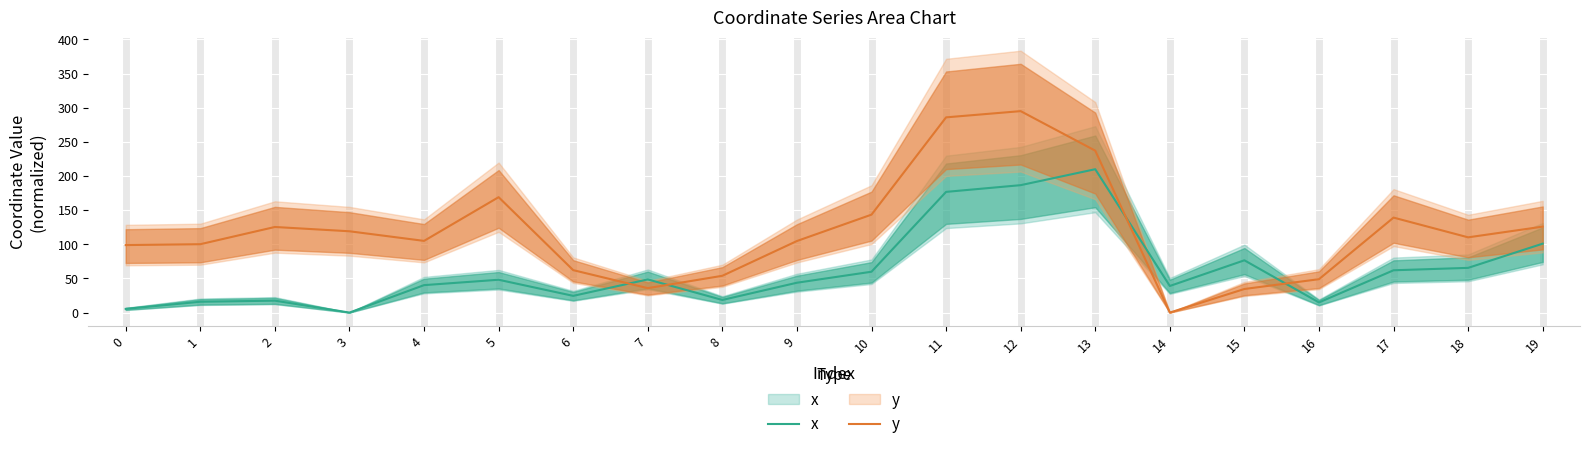

Rank the series at 3 from highest to lowest value.

y, x